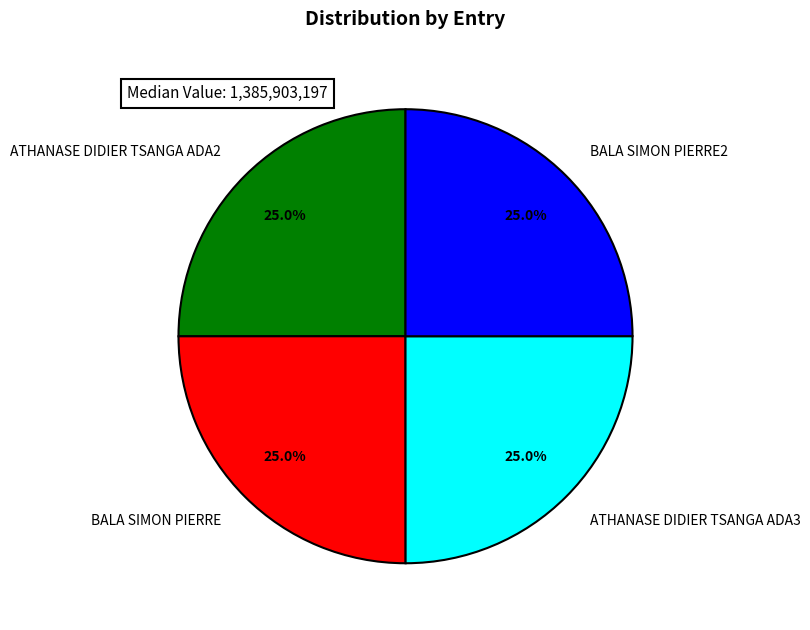

To the nearest percent, what is the average slice percentage?

25%